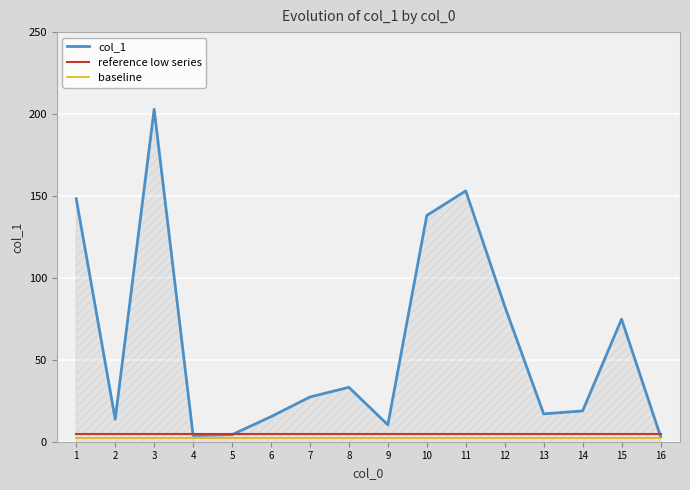

Which series has the widest spread of values?

col_1